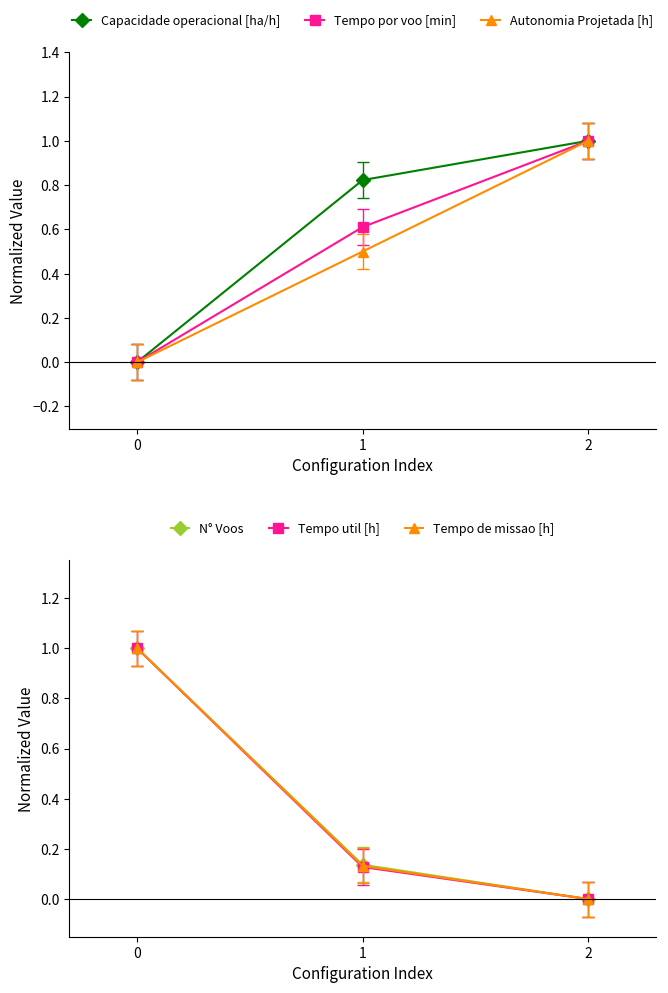

Is it true that Tempo util [h] equals 0.0 at 1?

False